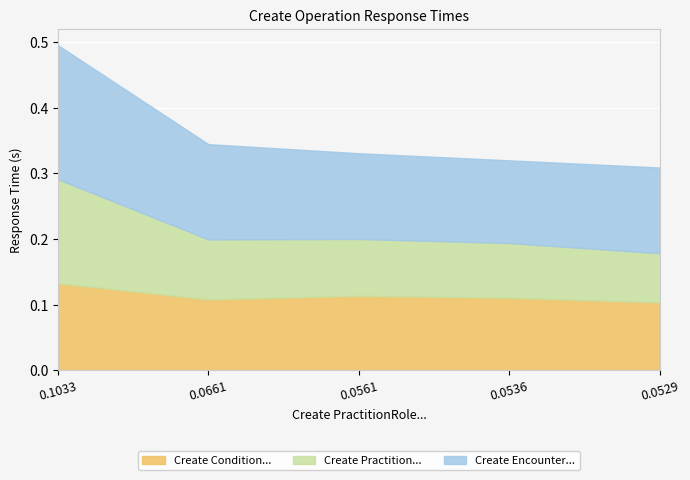

The Create Condition... series shows 0.2 at 0.0536. True or false?

False